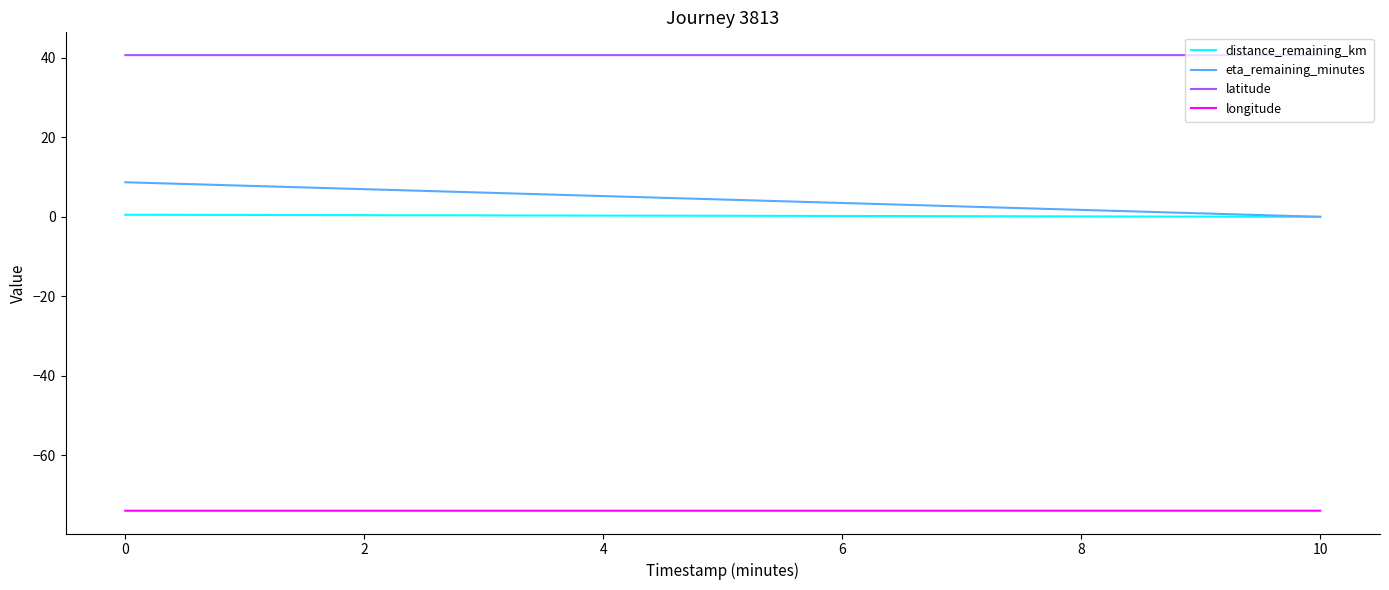

True or false: longitude and latitude cross at least once.

False